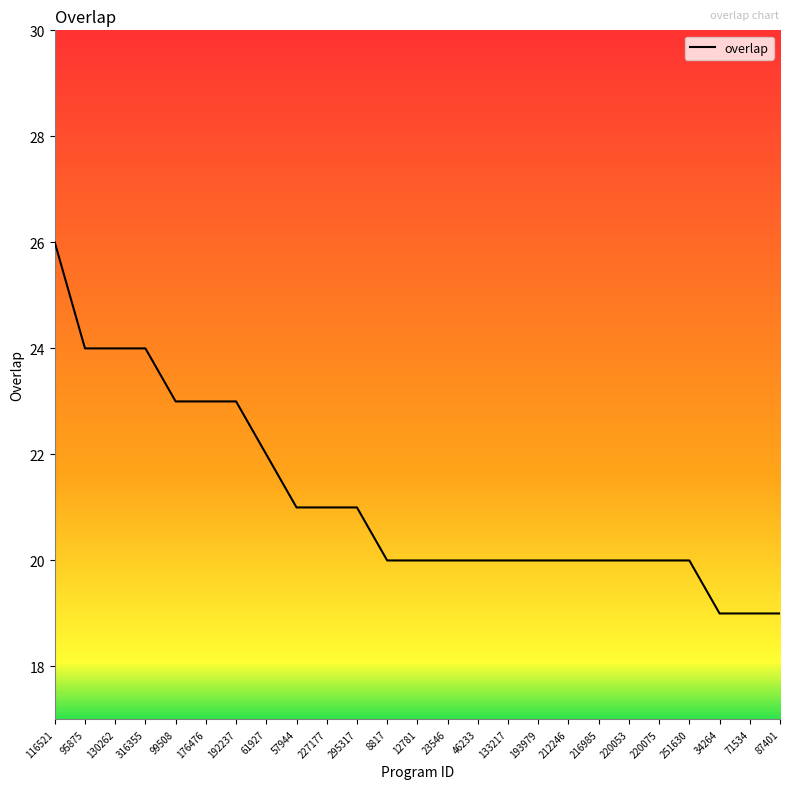

What value does the data have at 8817?

20